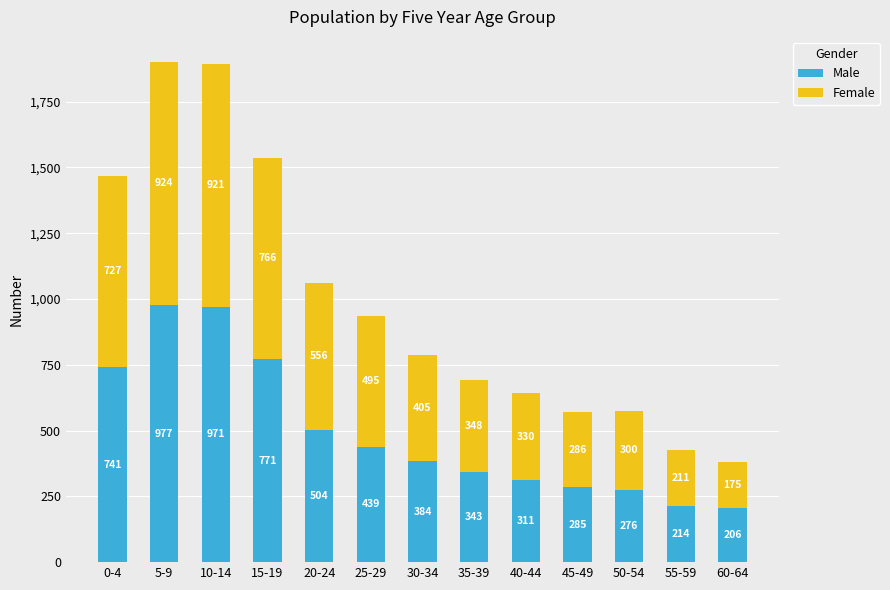

Rank the categories by Male value from highest to lowest.

5-9, 10-14, 15-19, 0-4, 20-24, 25-29, 30-34, 35-39, 40-44, 45-49, 50-54, 55-59, 60-64